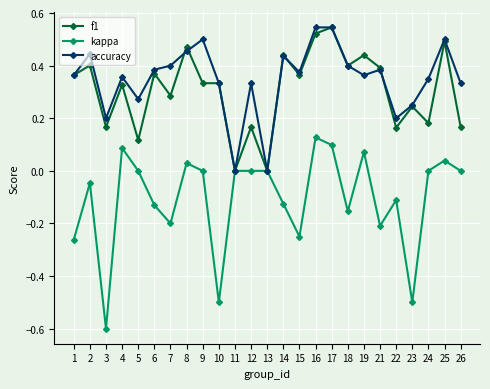

What is the smallest value displayed?

-0.6